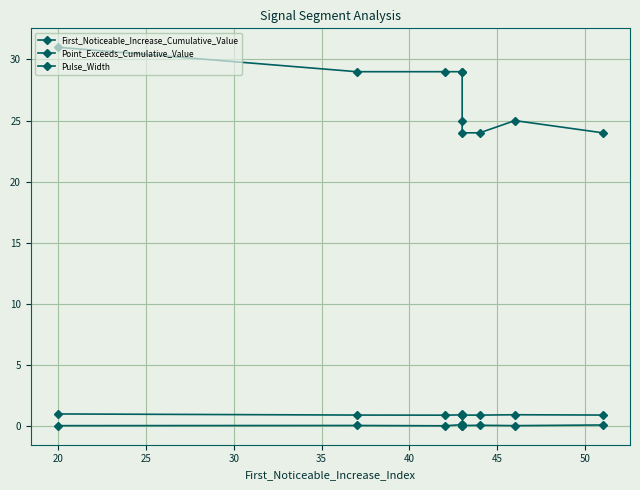

In Pulse_Width, how many points are higher than both neighbors (excluding endpoints)?

1